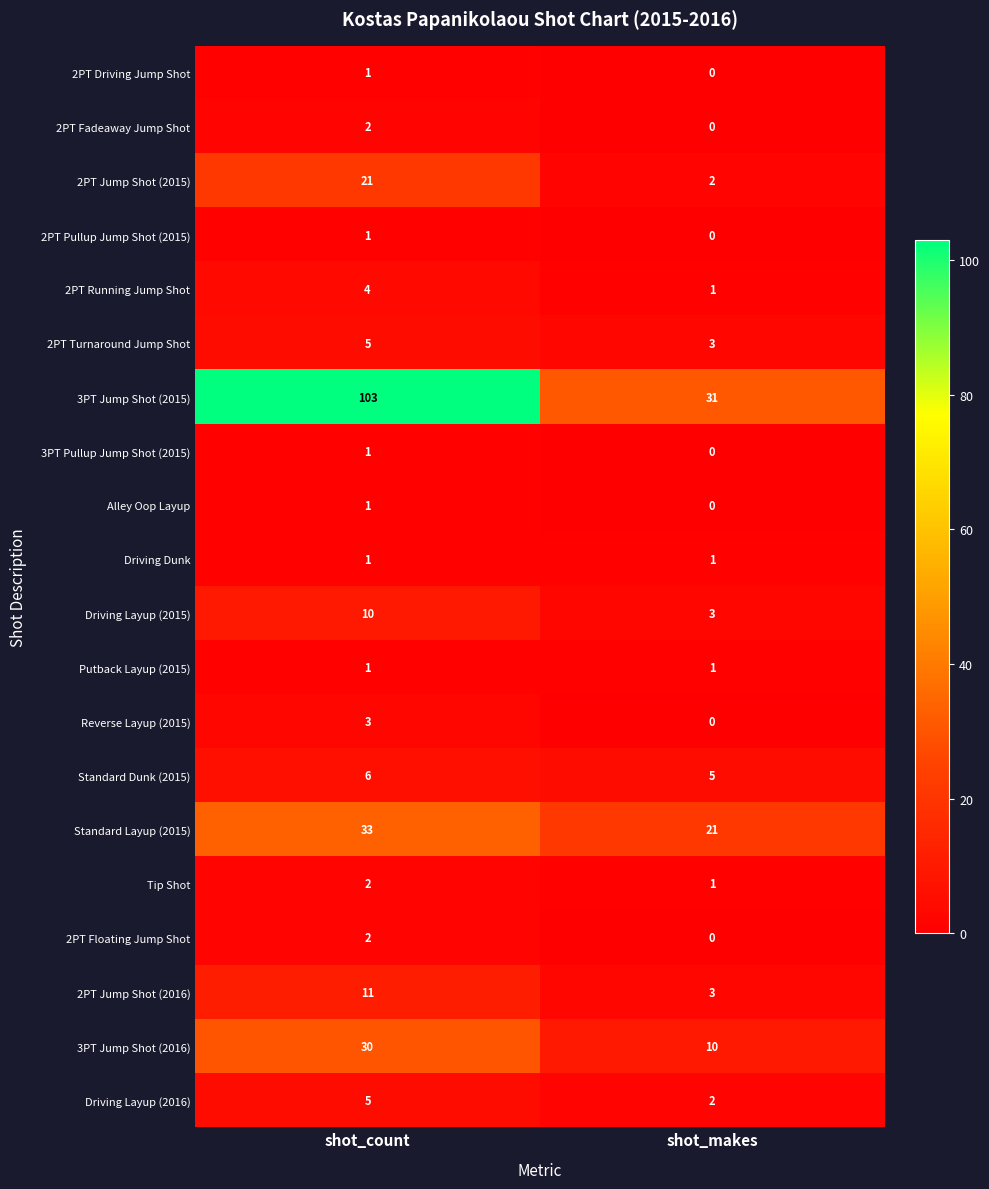

At which category is the sum across all series the highest?

shot_count